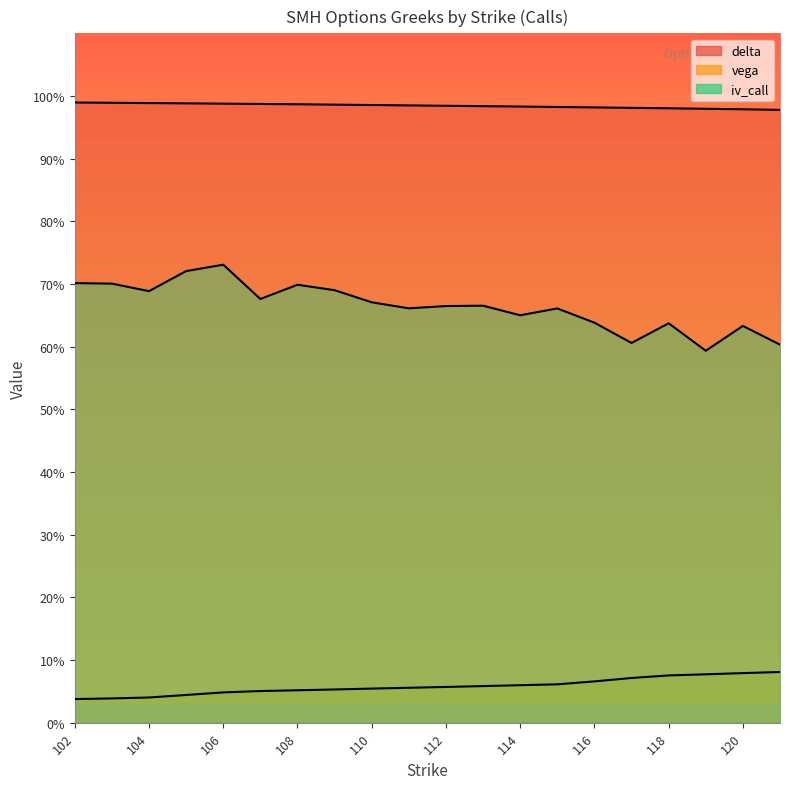

Is the value of delta at 104 greater than the value of iv_call at 111?

Yes